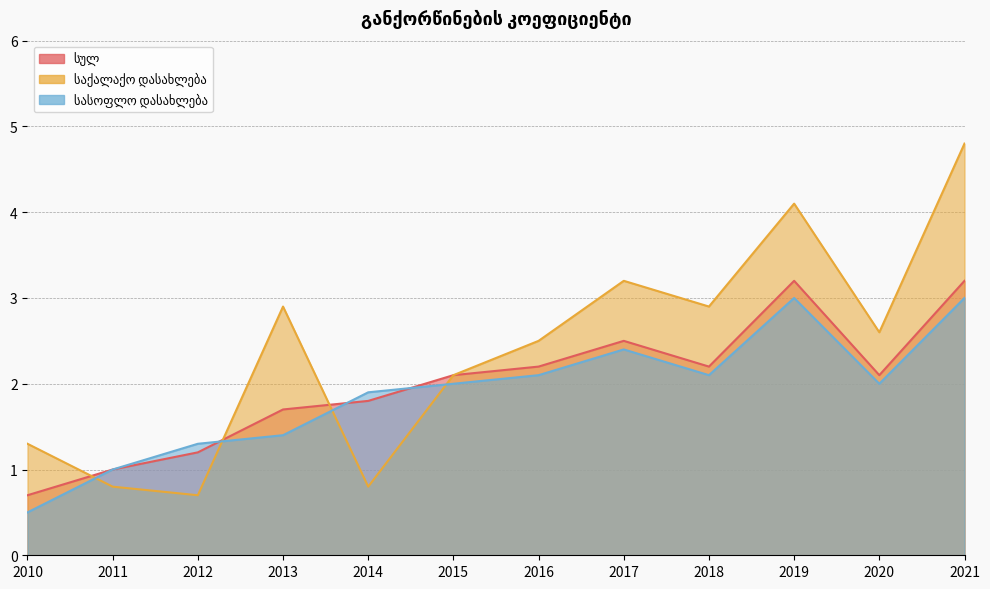

Does the chart display data point markers on the line(s)?

No